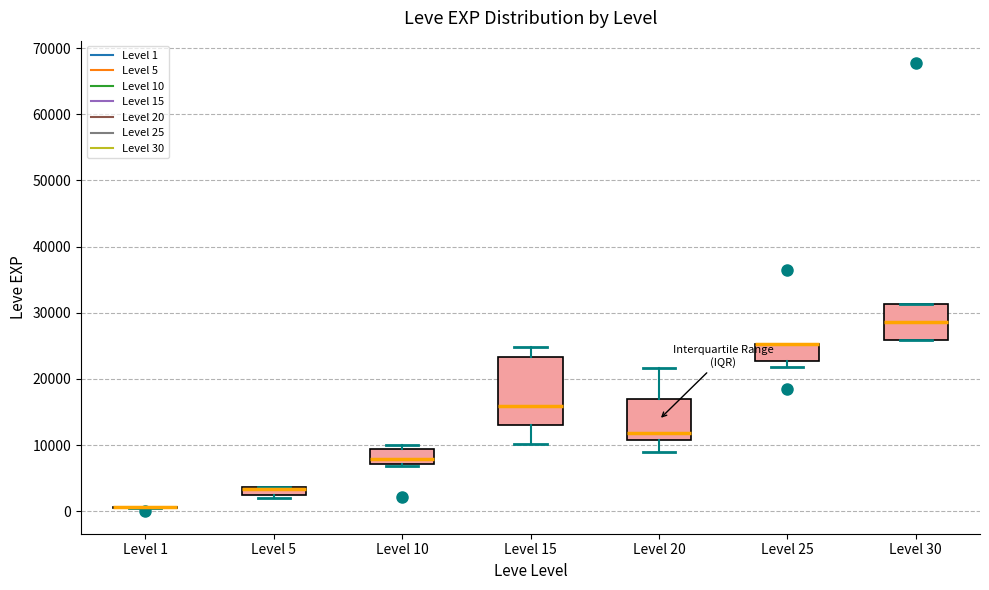

Where is the lower edge of the box for Level 30 on the y-axis? The values are not printed on the chart, so give them approximately, as read against the axis.

26000